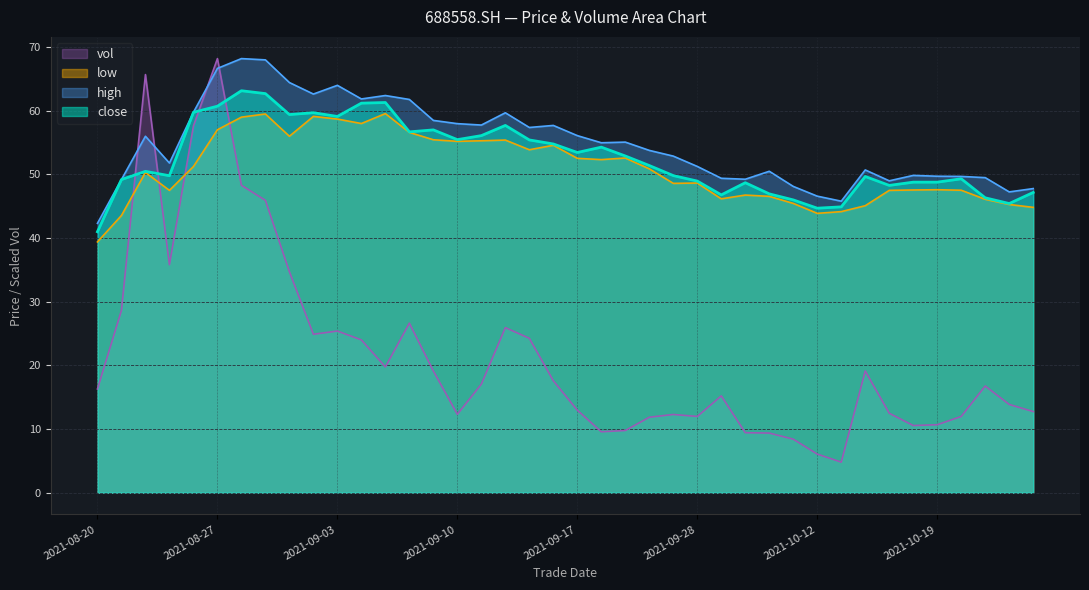

What is the sum of the vol values at 20210909 and 20210907?

38.9